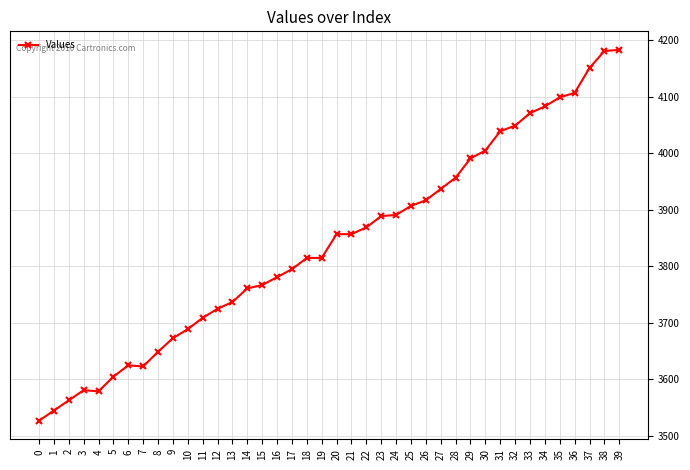

What is the greatest value displayed?

4183